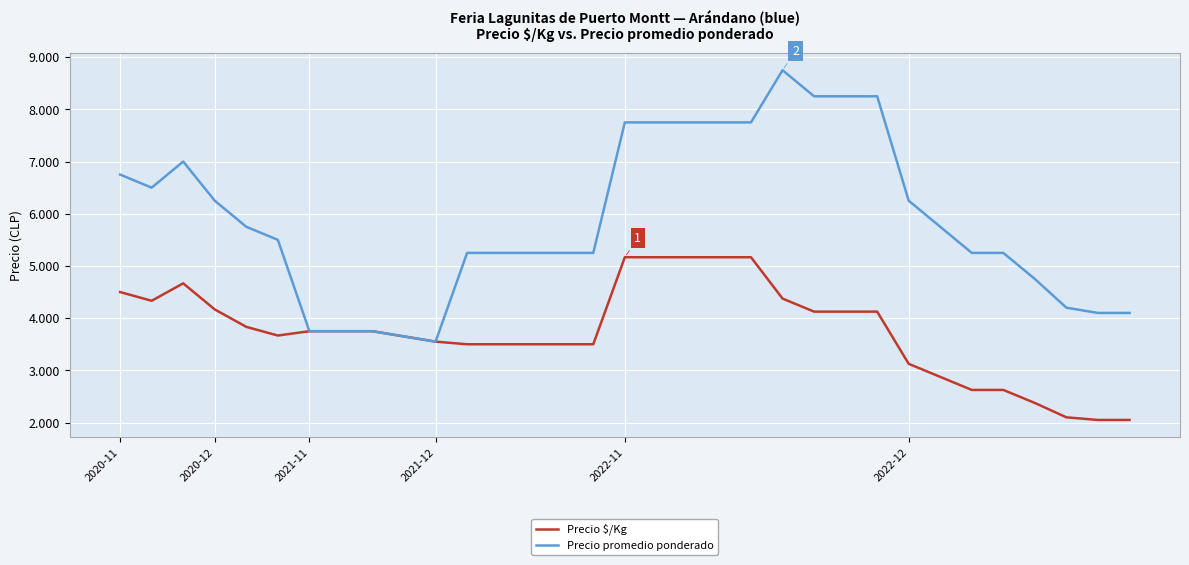

What are all the series names shown in the legend?

Precio $/Kg, Precio promedio ponderado